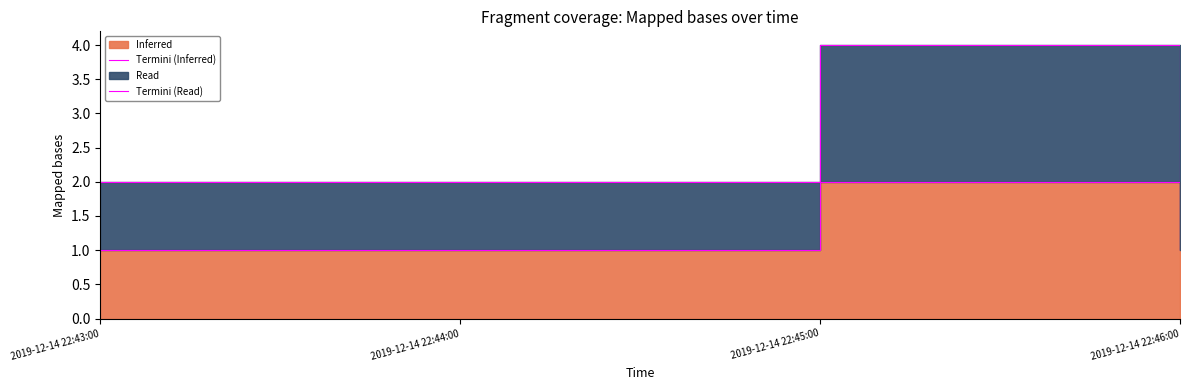

Does the chart display data point markers on the line(s)?

No